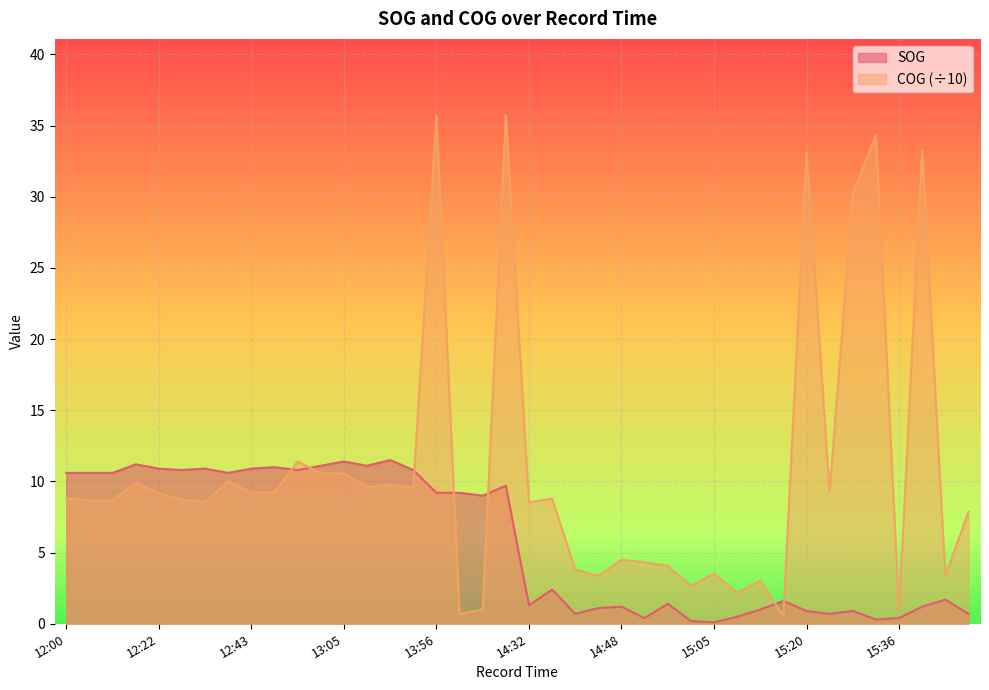

Which has a higher value, 14:40 or 14:52?

14:40